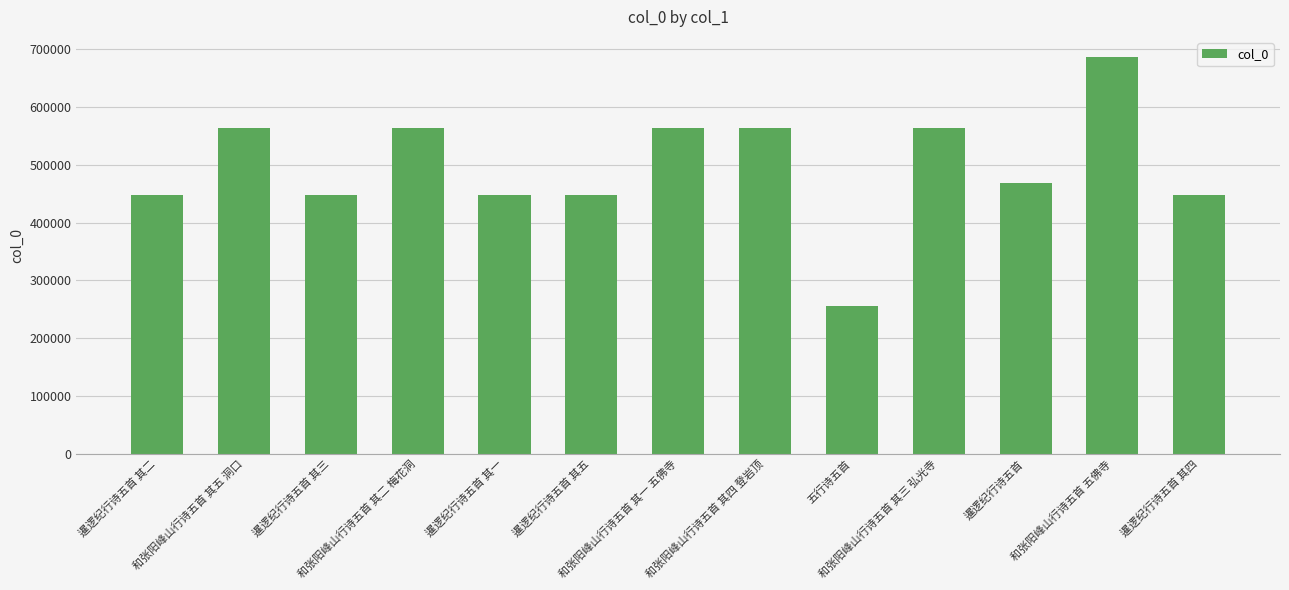

What is the smallest value displayed?

256086